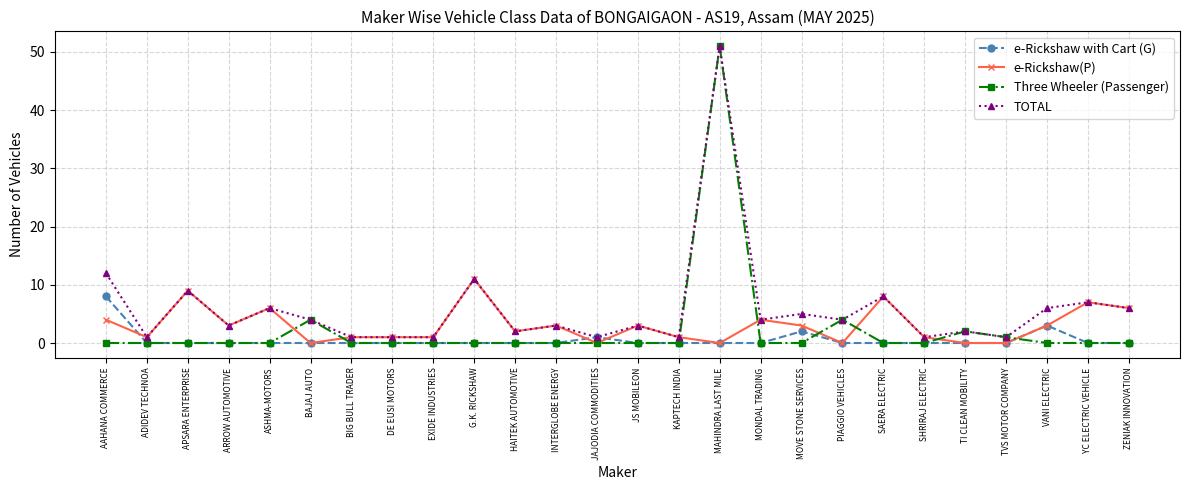

Count the number of categories in the chart.

26